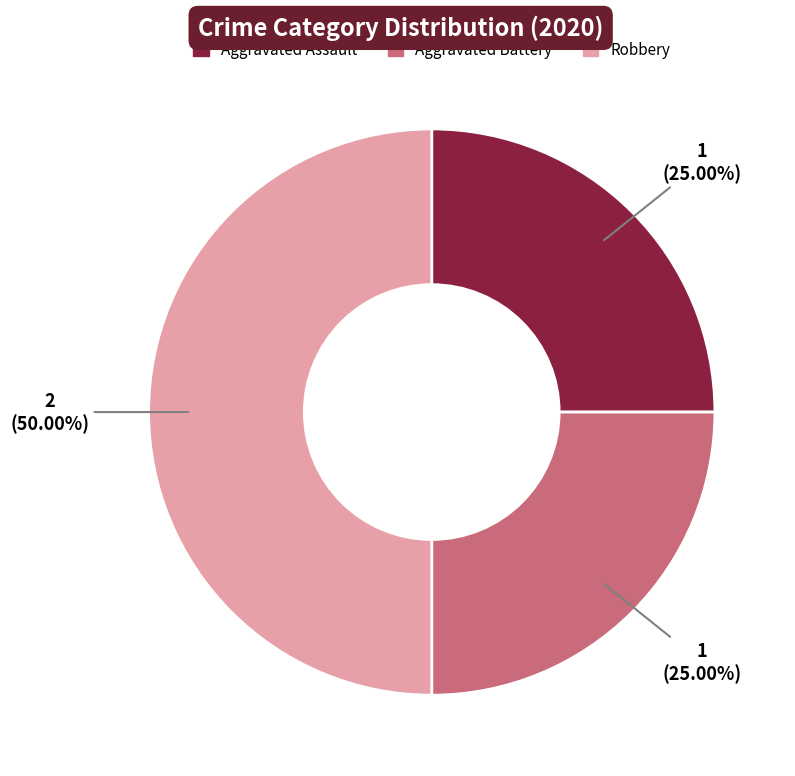

What is the ratio of the value at Aggravated Assault to the value at Aggravated Battery?

1.0